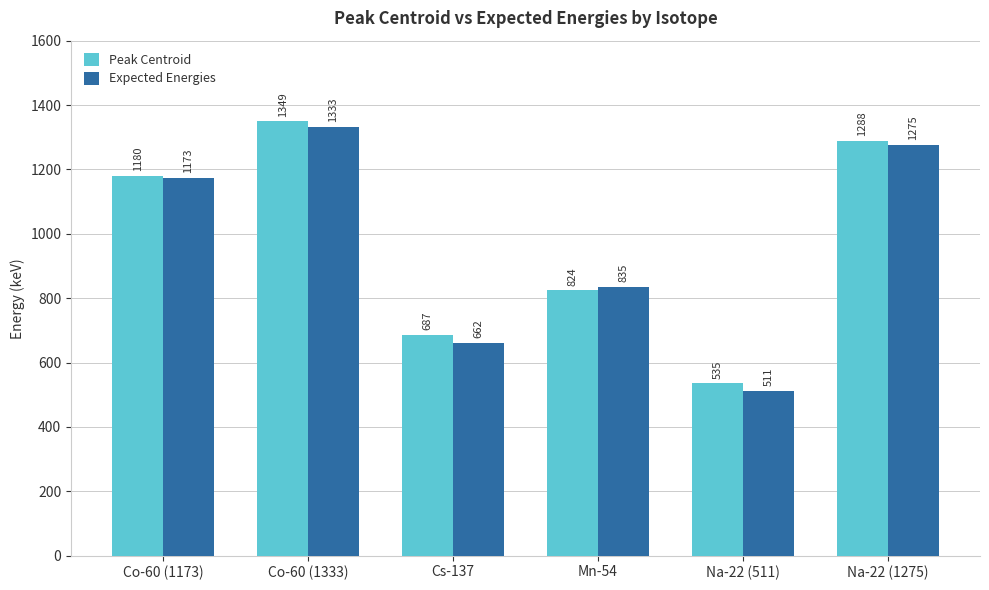

How many data points in Peak Centroid are above 1180?

3